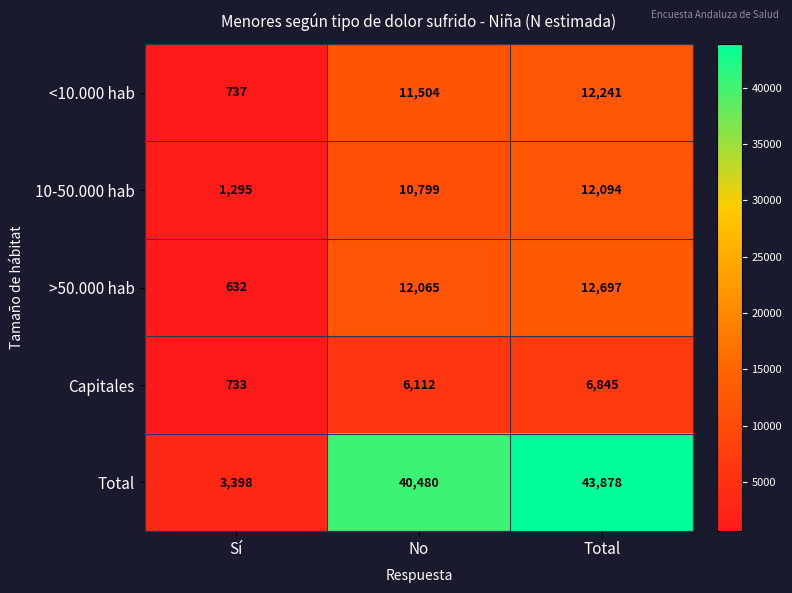

Count the 10-50.000 hab values in the range 1295 to 12094.

3